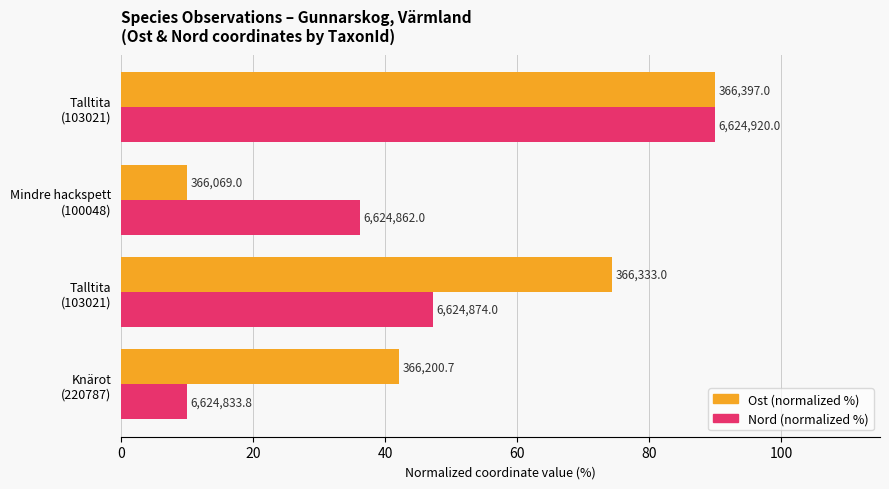

What are all the series names shown in the legend?

Ost (normalized %), Nord (normalized %)